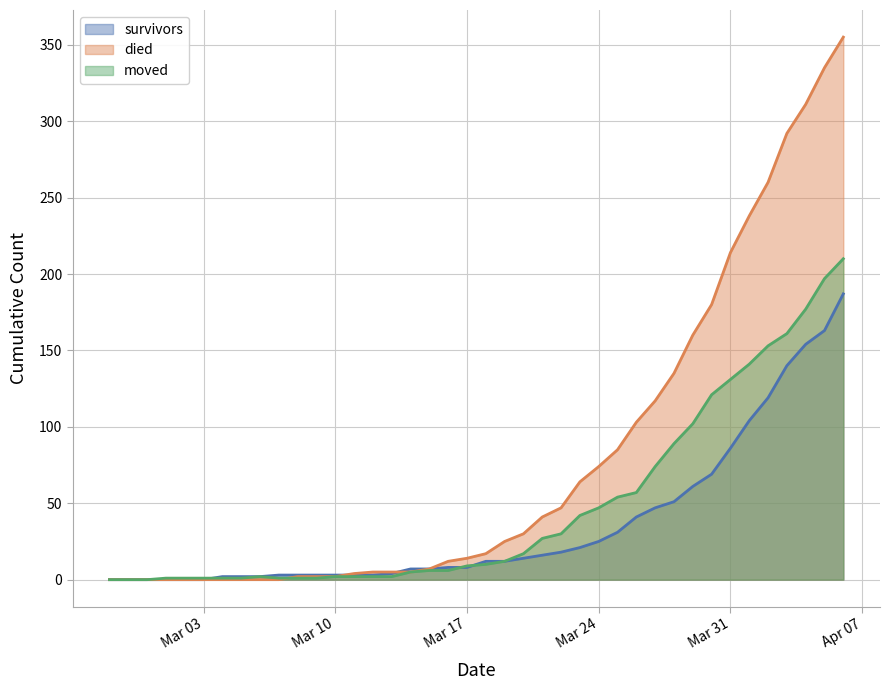

How many values in died are above zero?

30